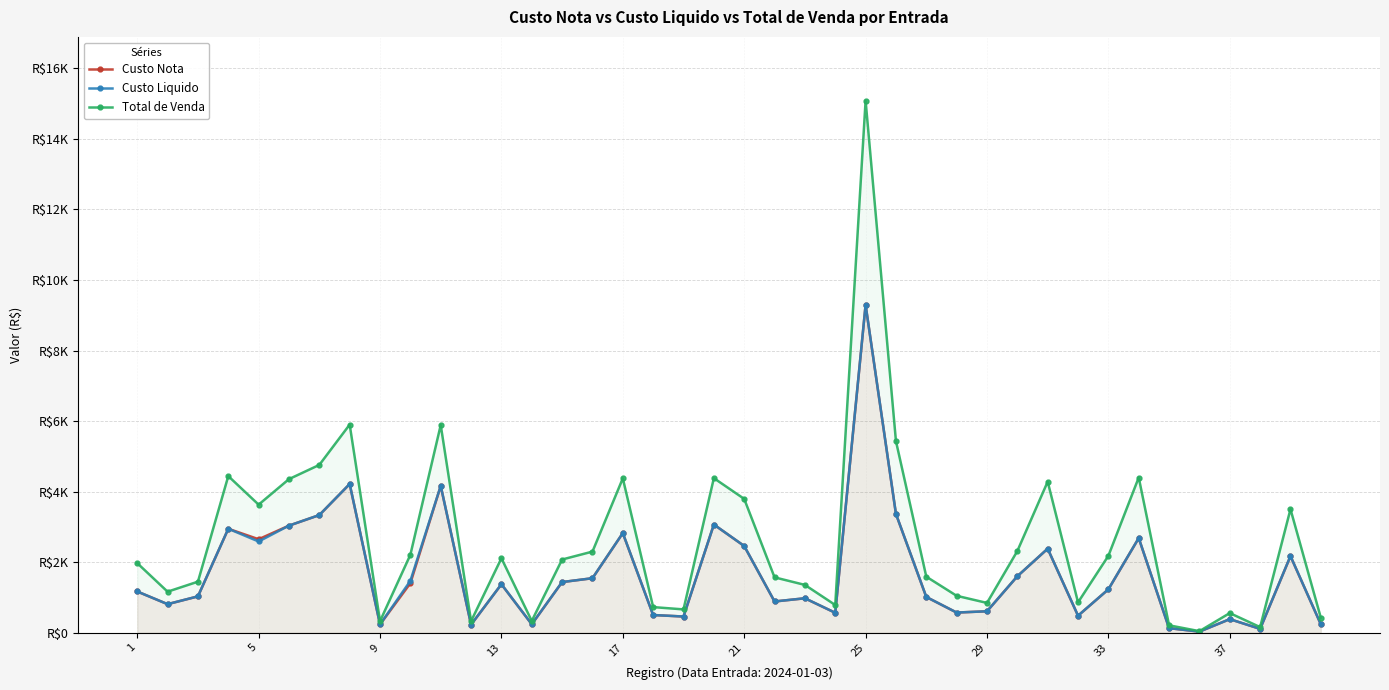

What are all the series names shown in the legend?

Custo Nota, Custo Liquido, Total de Venda